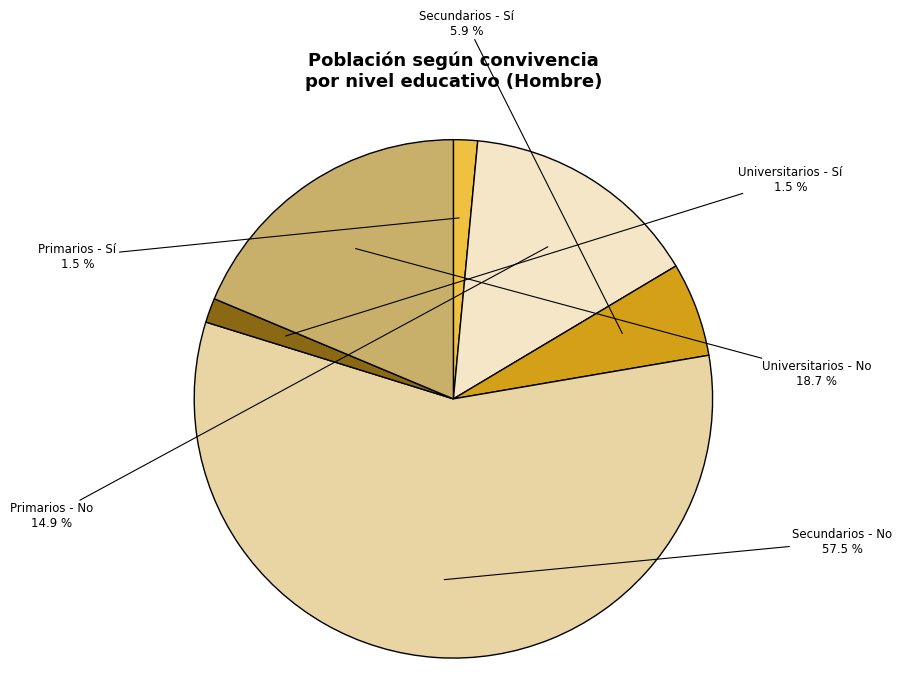

To the nearest percent, what is the combined percentage of Primarios - No and Universitarios - Sí?

16%